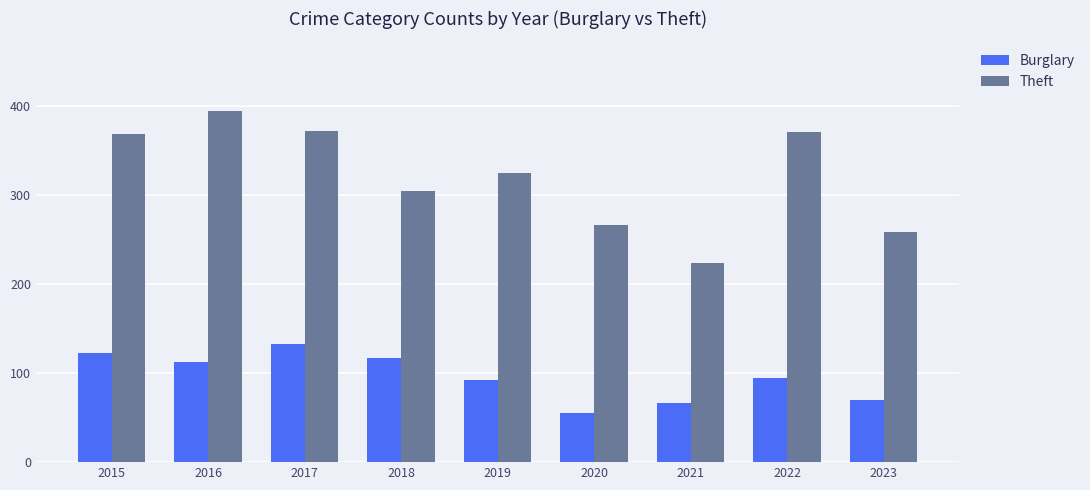

Between 2019 and 2022, which series saw the biggest shift?

Theft